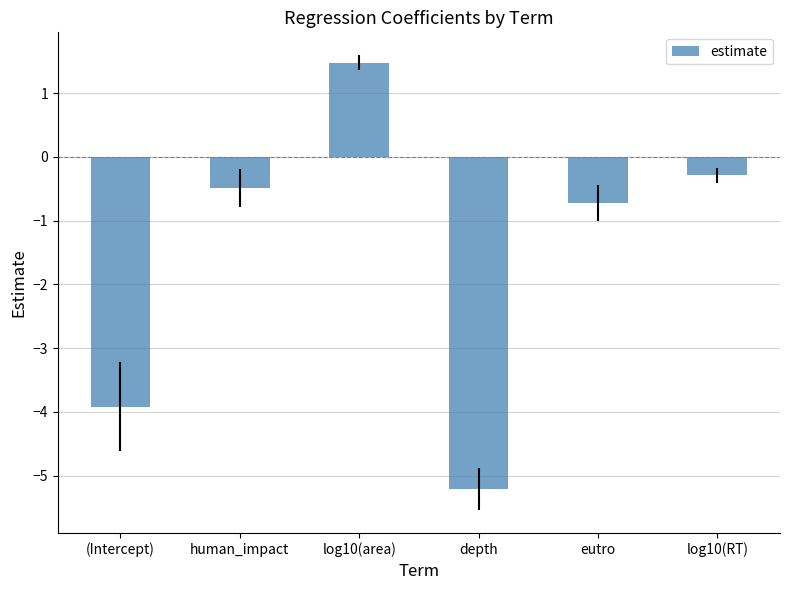

What is the difference between the values at log10(RT) and human_impact?

0.2